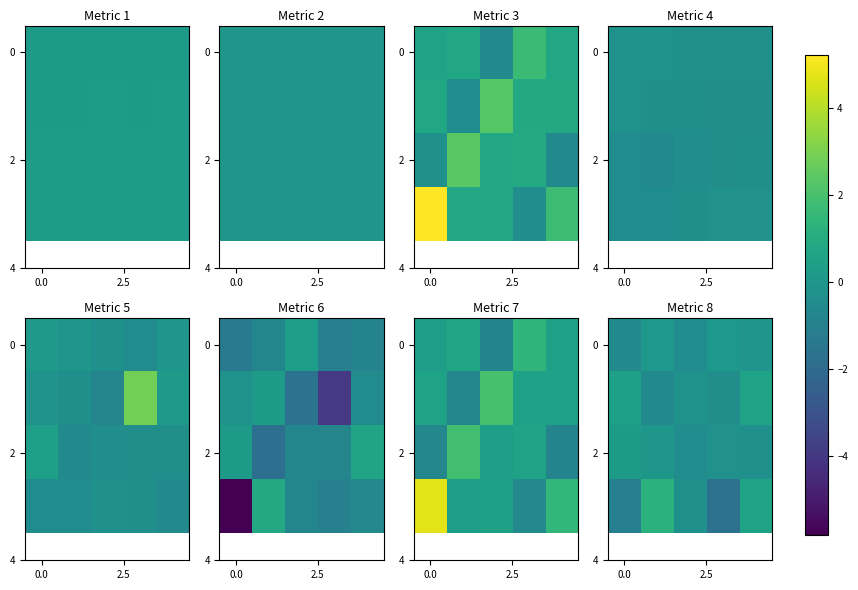

At how many categories does at least one series exceed -1?

5